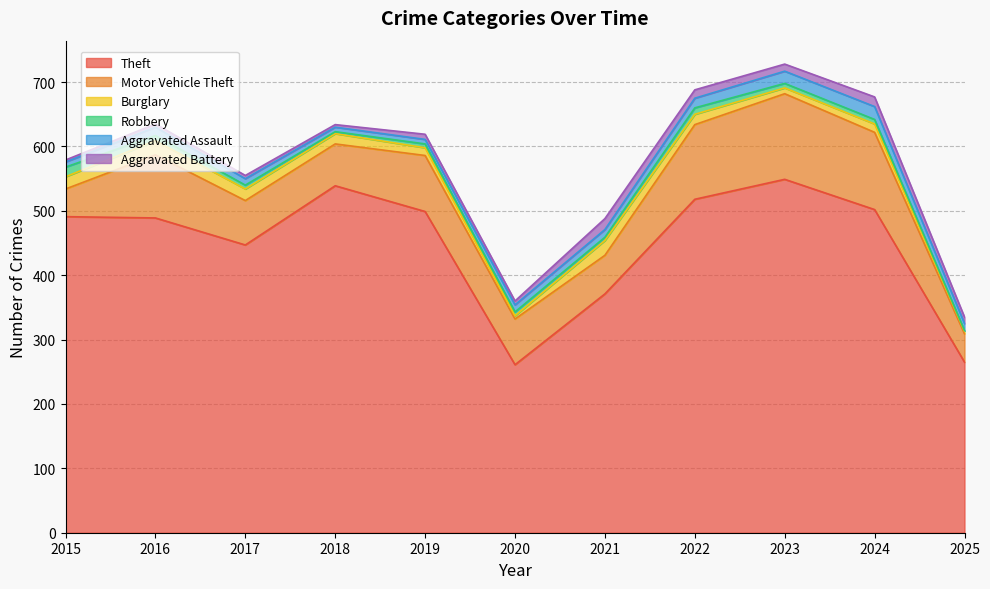

What is the value of the Robbery point at the 9th from the left?

7